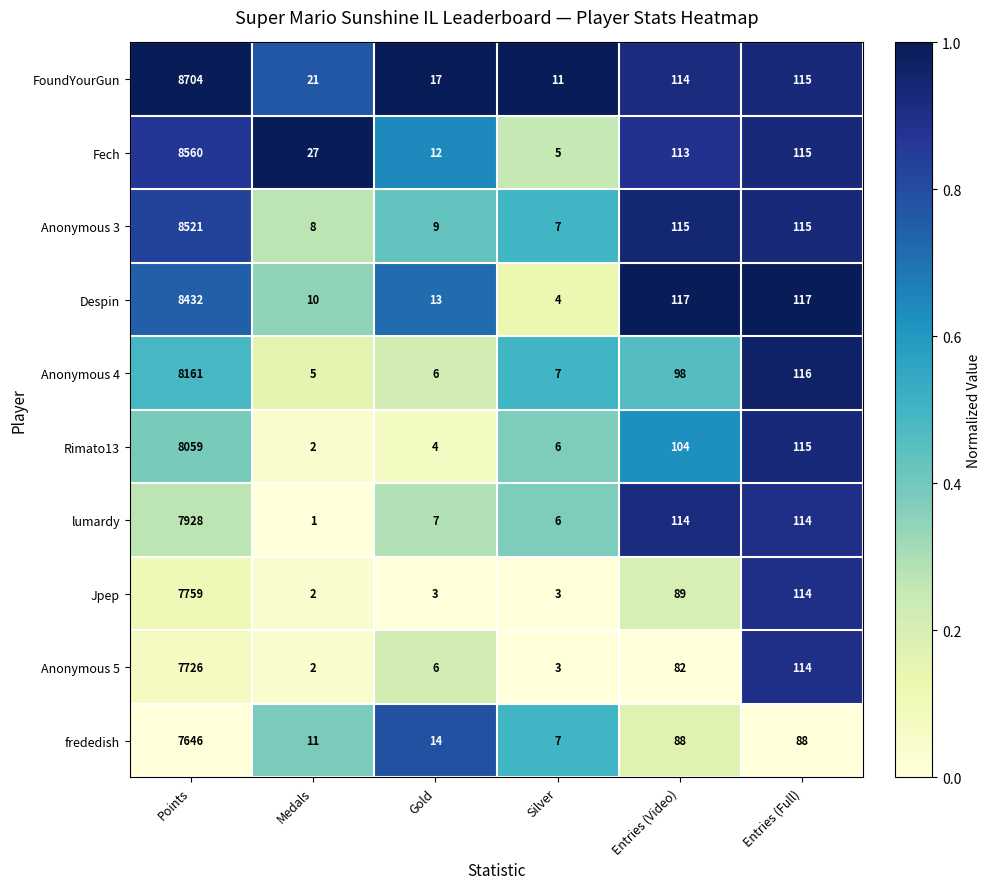

How many series are shown in this chart?

10